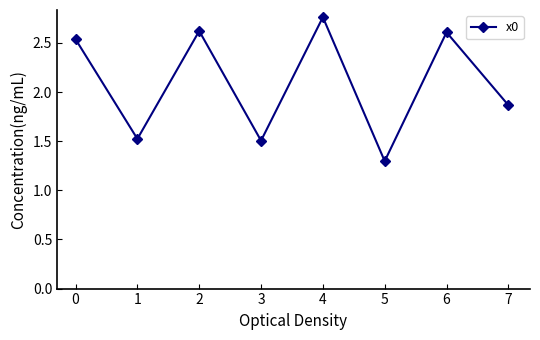

How many data points does each series have?

8